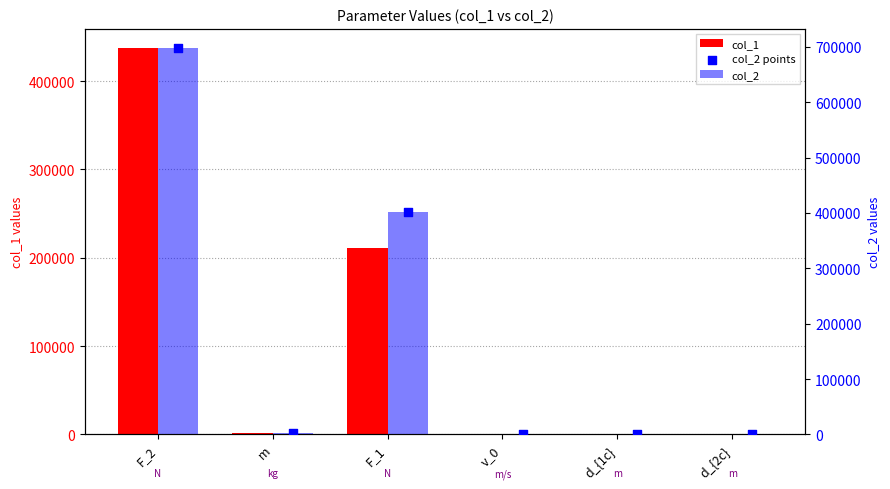

Which series has the largest total across all categories?

col_2